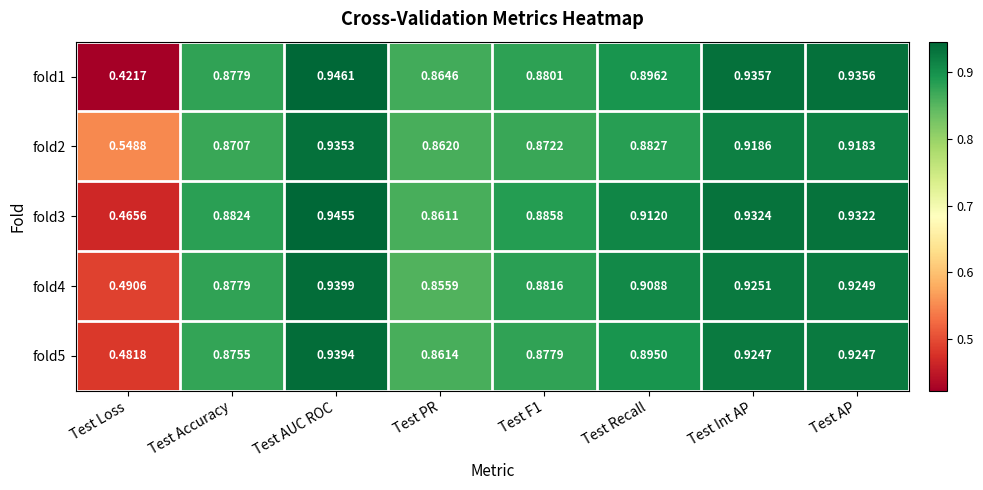

At how many categories does at least one series exceed 0?

8